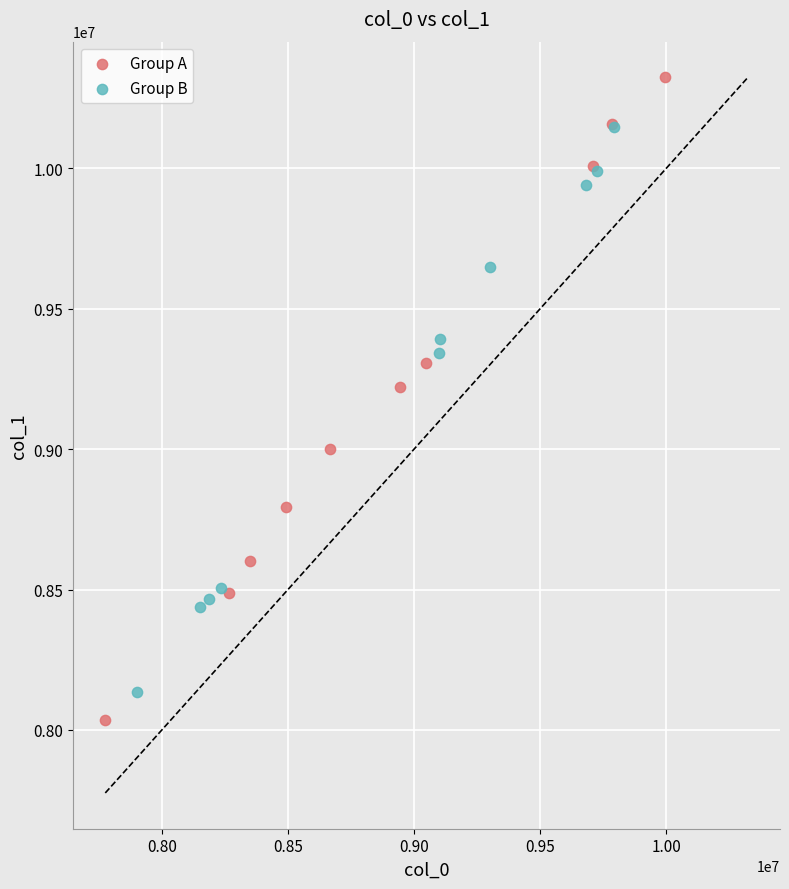

What are all the series names shown in the legend?

Group A, Group B